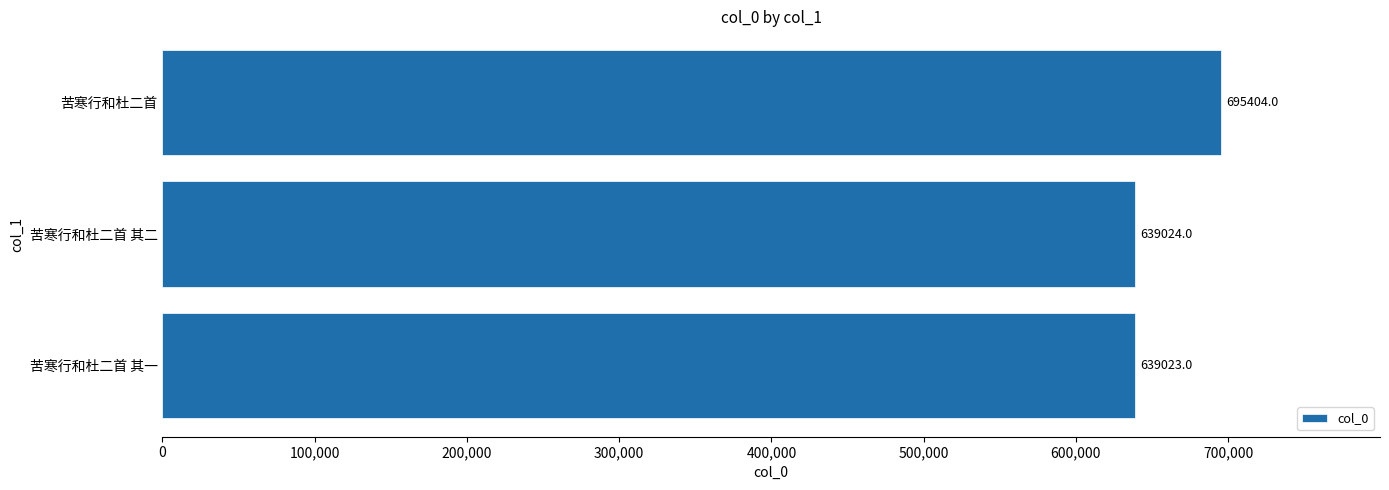

Reading bottom to top, transcribe all the data shown in this chart.

苦寒行和杜二首 其一=639023	苦寒行和杜二首 其二=639024	苦寒行和杜二首=695404